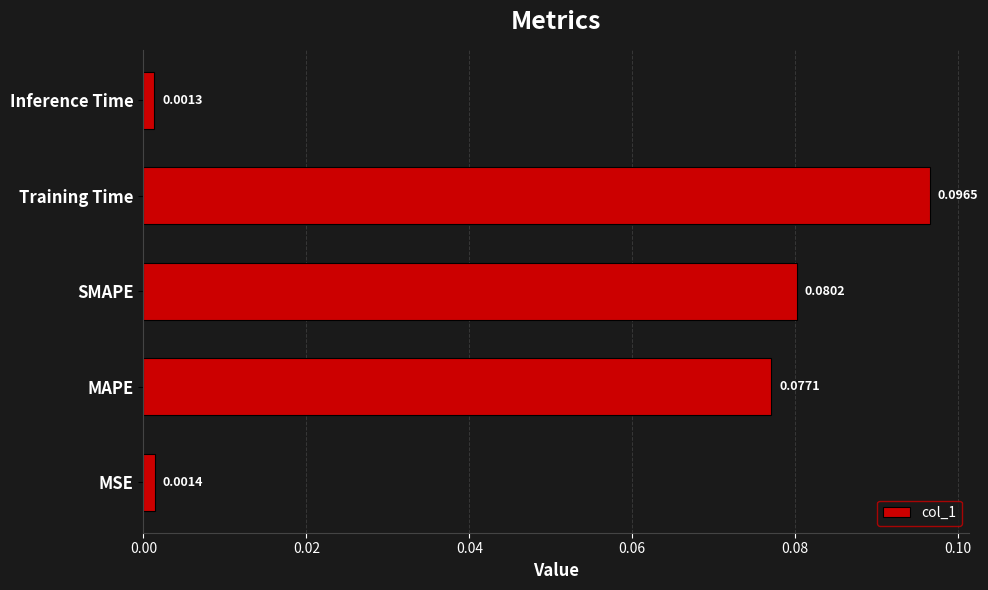

At which category does the chart reach its minimum across all series?

Inference Time